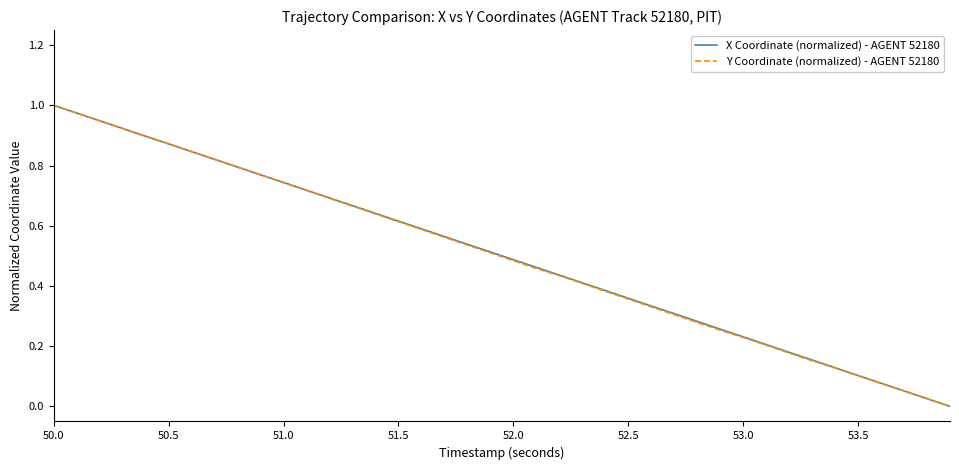

How many series are shown in this chart?

2